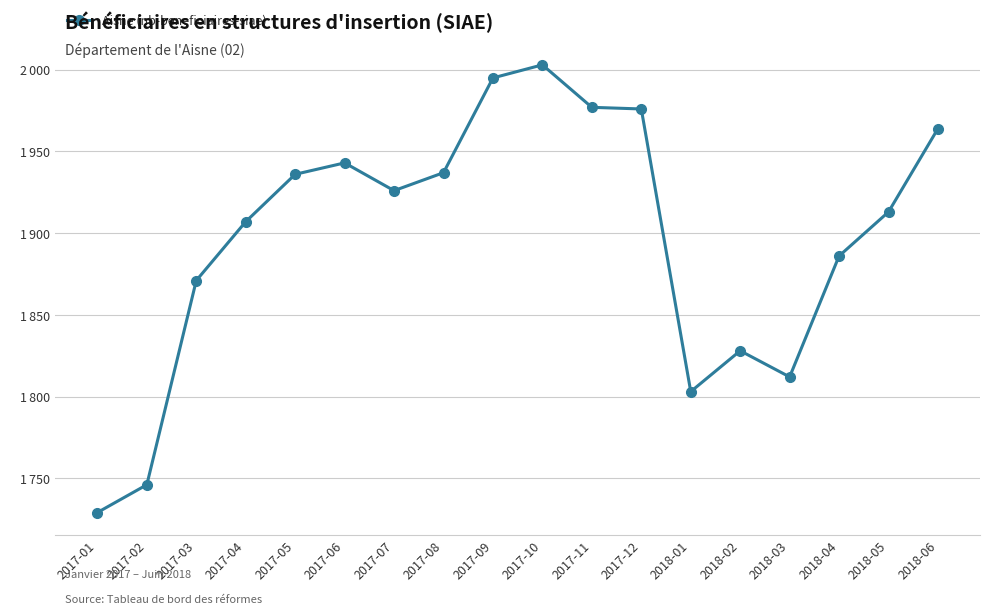

What position from the right is 2017-01?

18